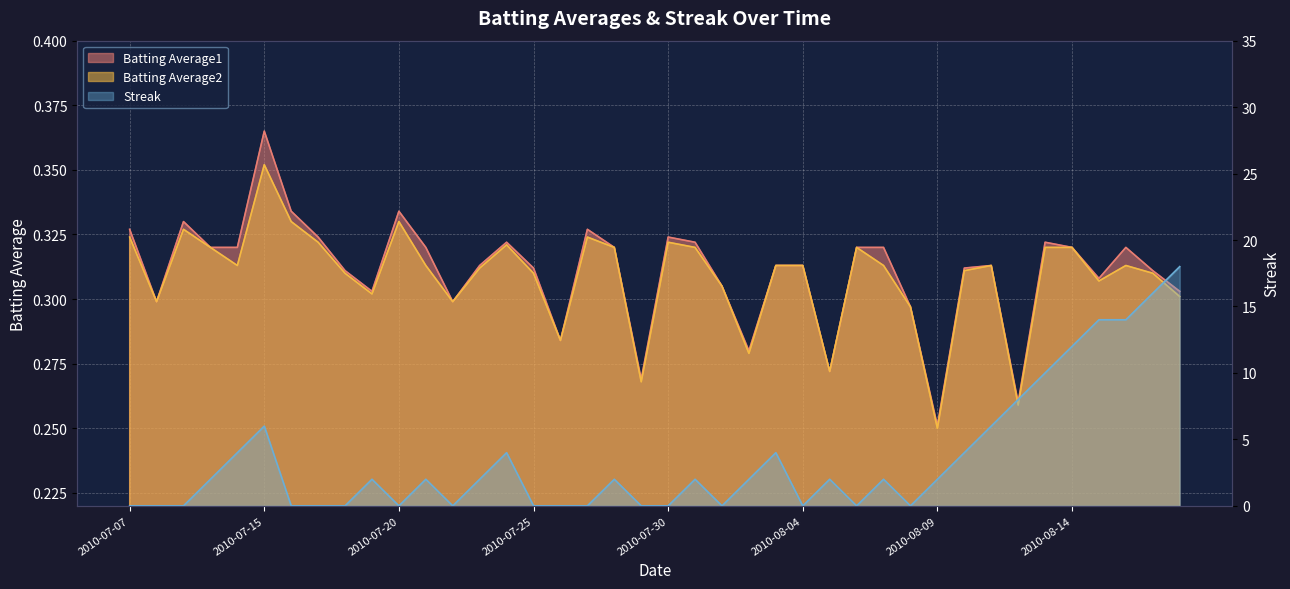

What is the average value of the Batting Average2 series?

0.3